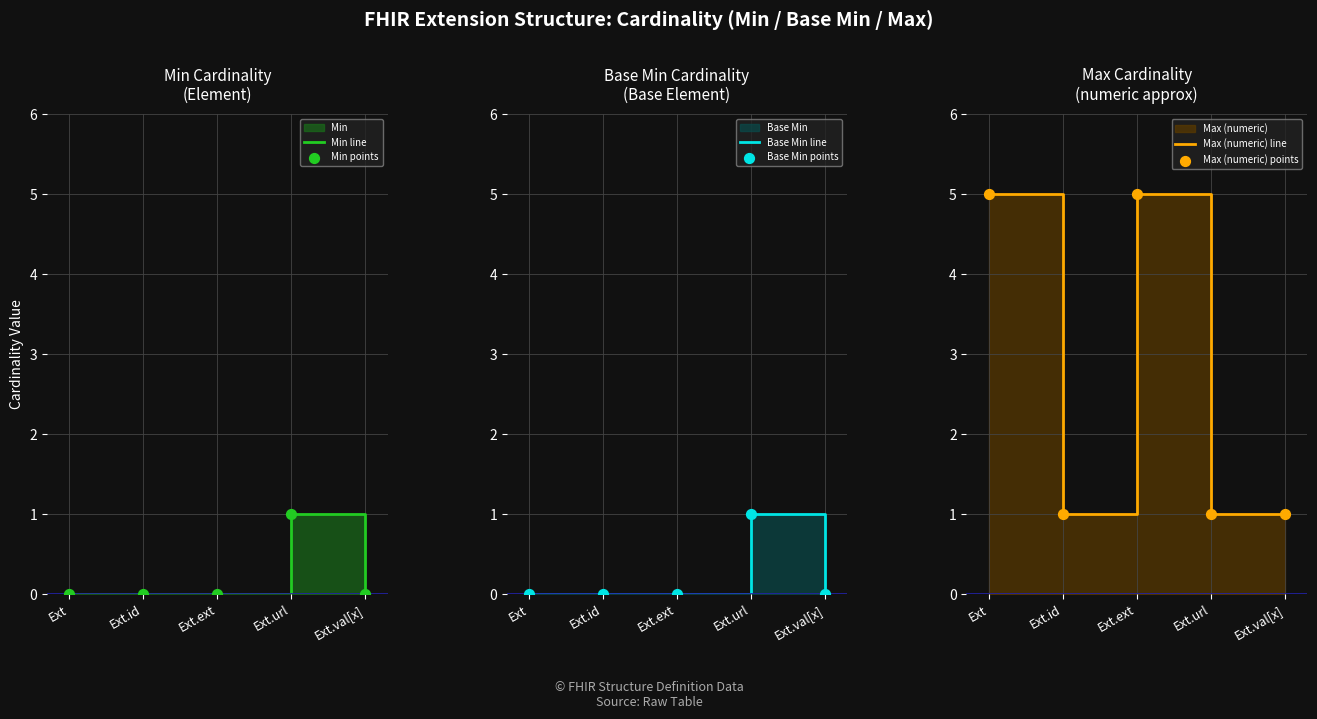

At how many categories does at least one series exceed 0?

5